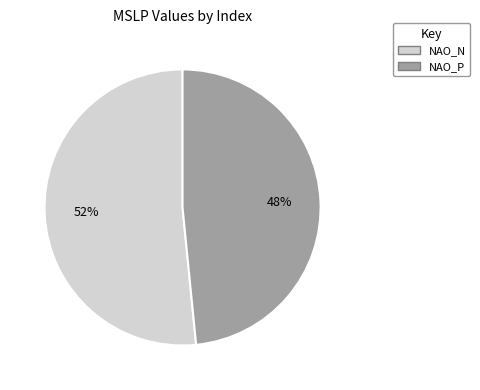

How many segments does this pie chart have?

2